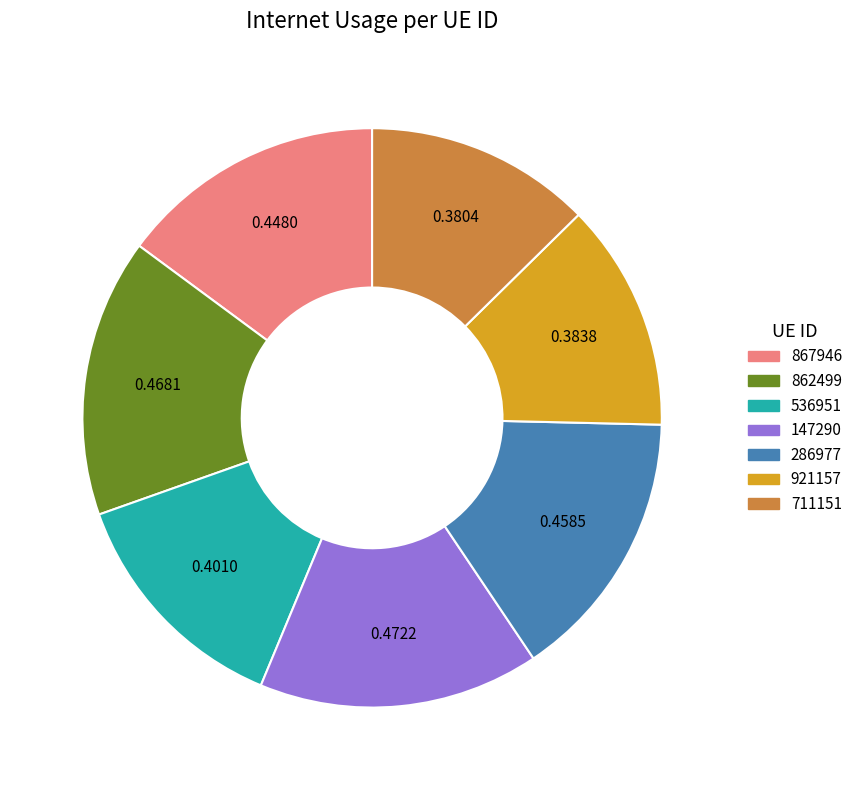

Is there a majority slice in this chart?

No